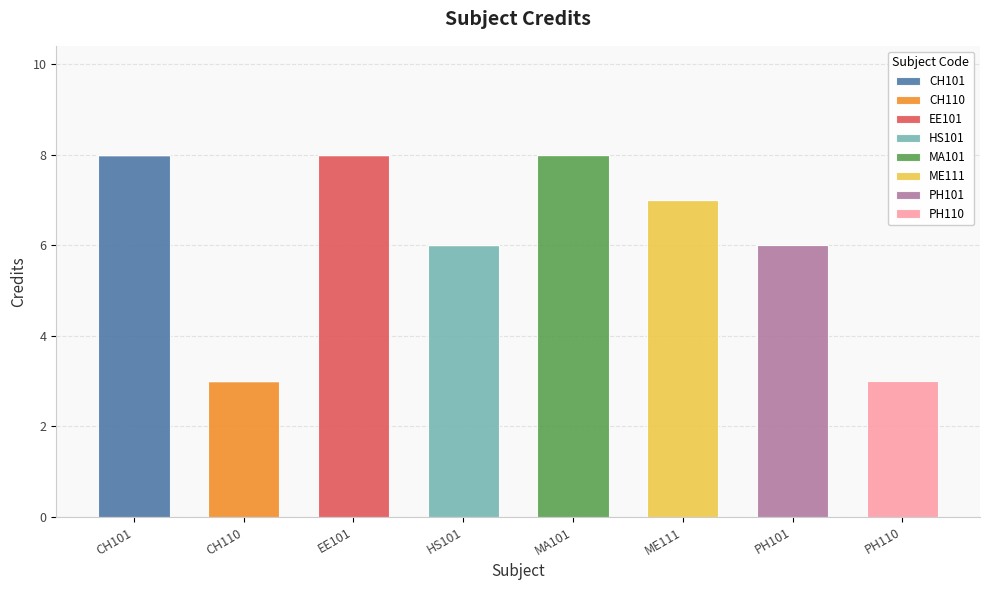

What is the highest value of the CH101 series?

8